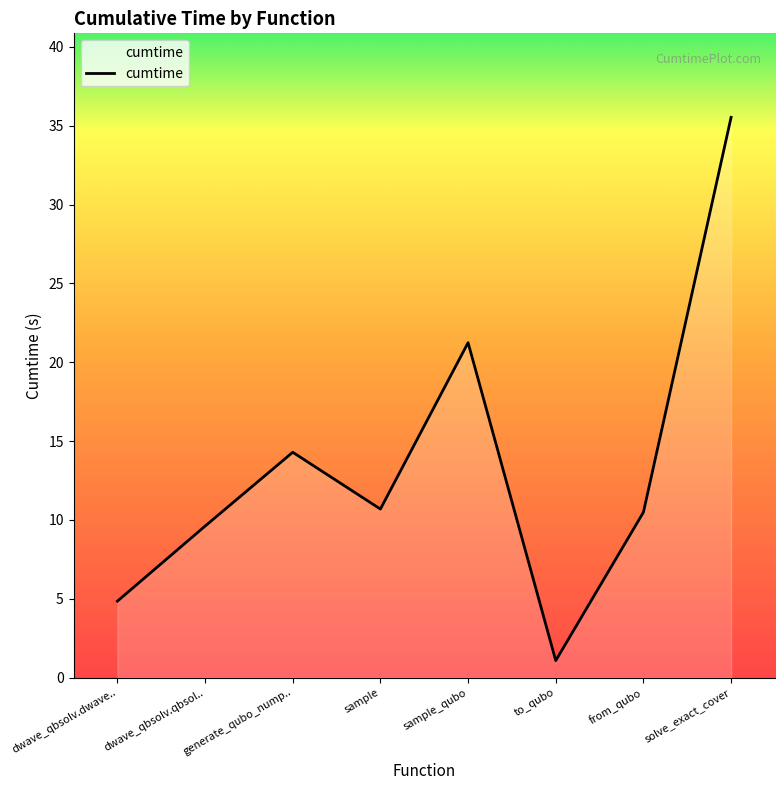

Which has a higher value, from_qubo or dwave_qbsolv.dwave..?

from_qubo